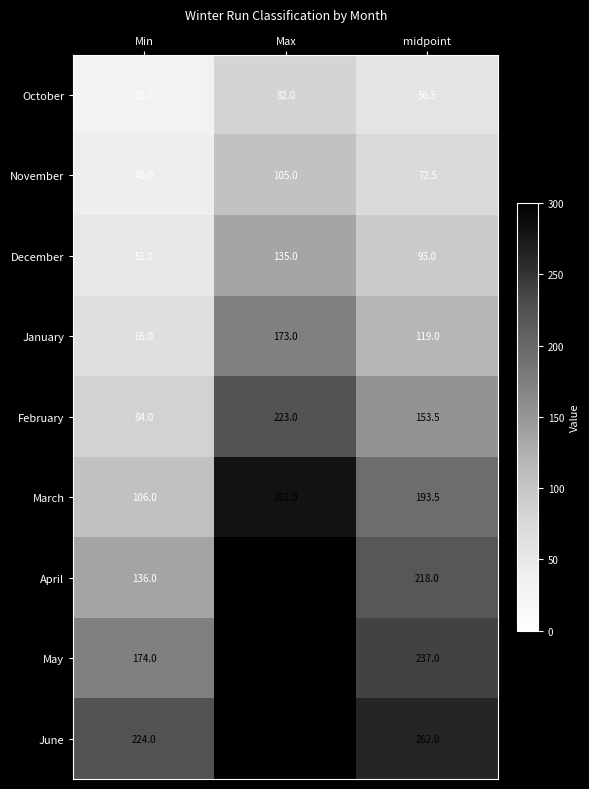

Which series changed the most between Max and midpoint?

March